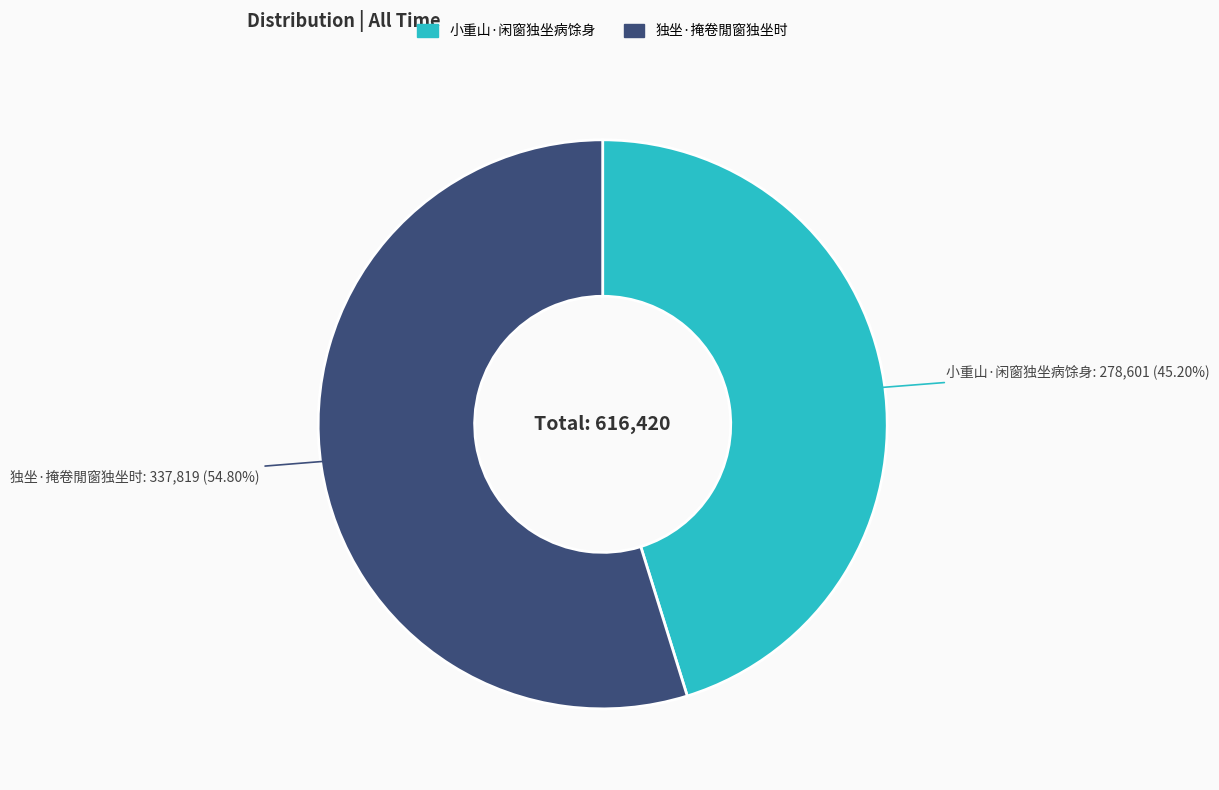

What percentage is the 独坐·掩卷閒窗独坐时 slice, to the nearest percent?

55%